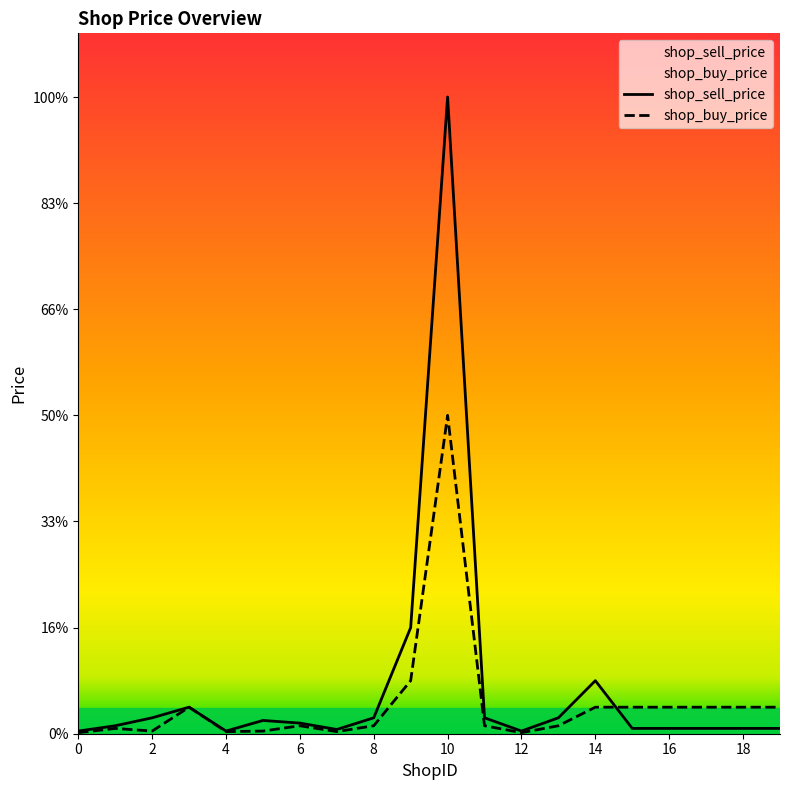

Does the chart display data point markers on the line(s)?

No